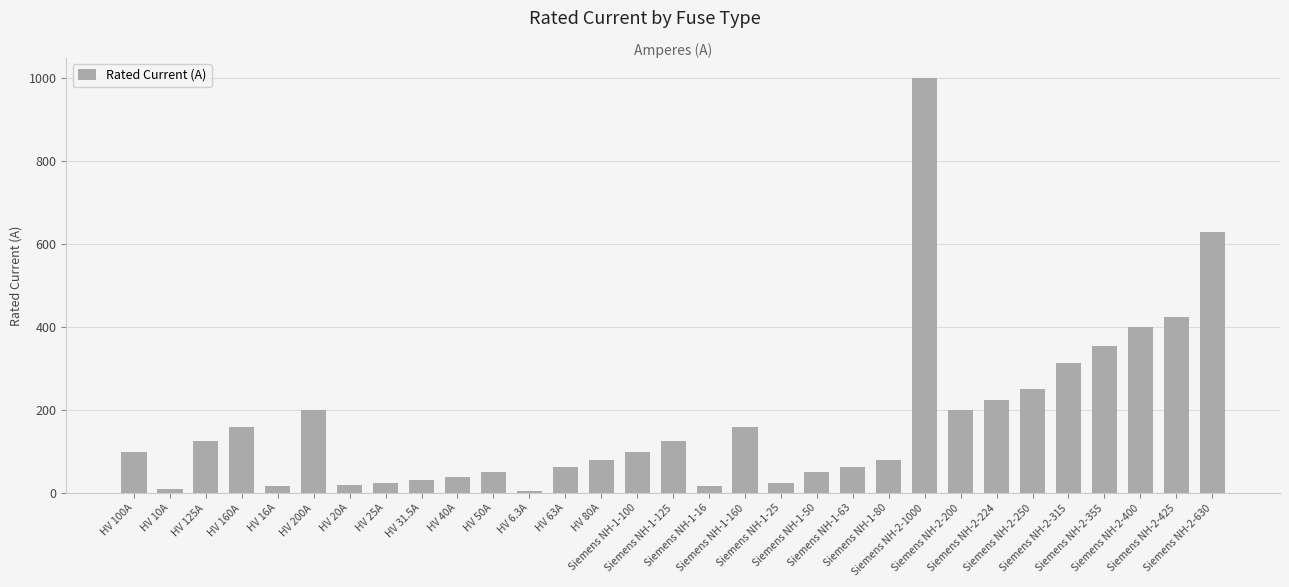

What is the value of the 28th bar from the left?

355.0